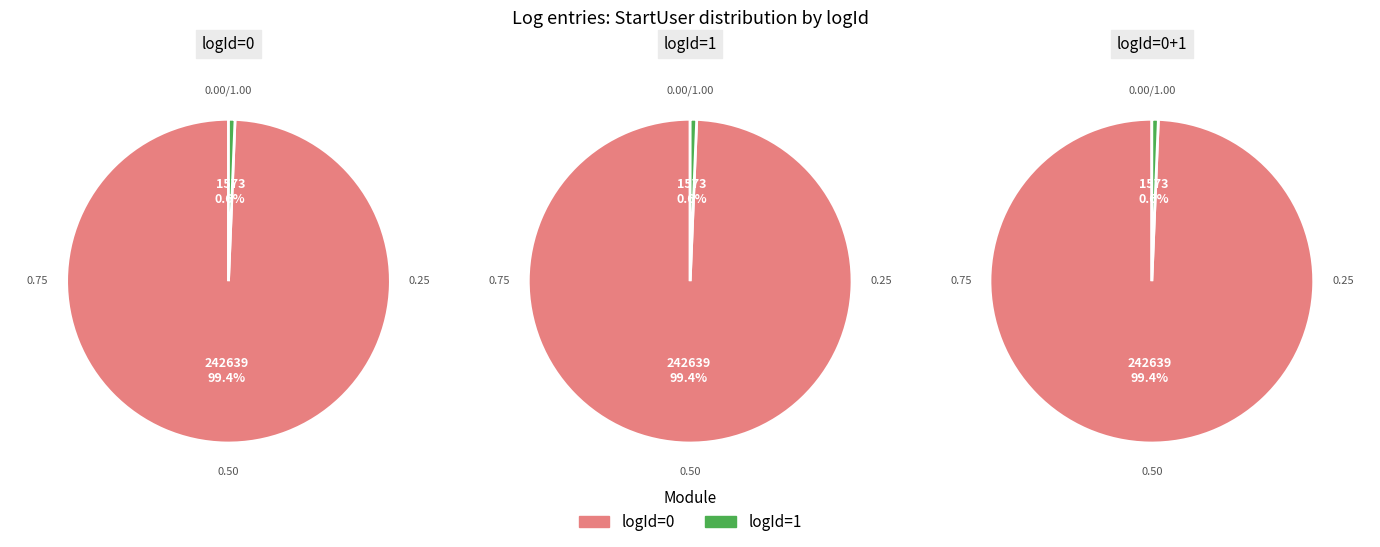

The 1 slice represents 13% of the pie. True or false?

False